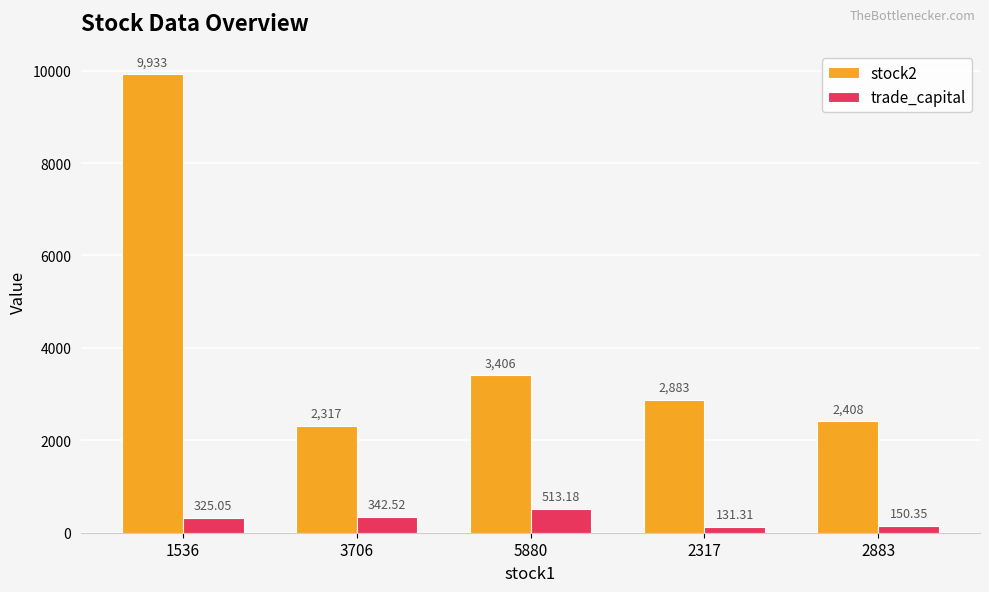

What is the label of the 2nd bar from the right?

2317